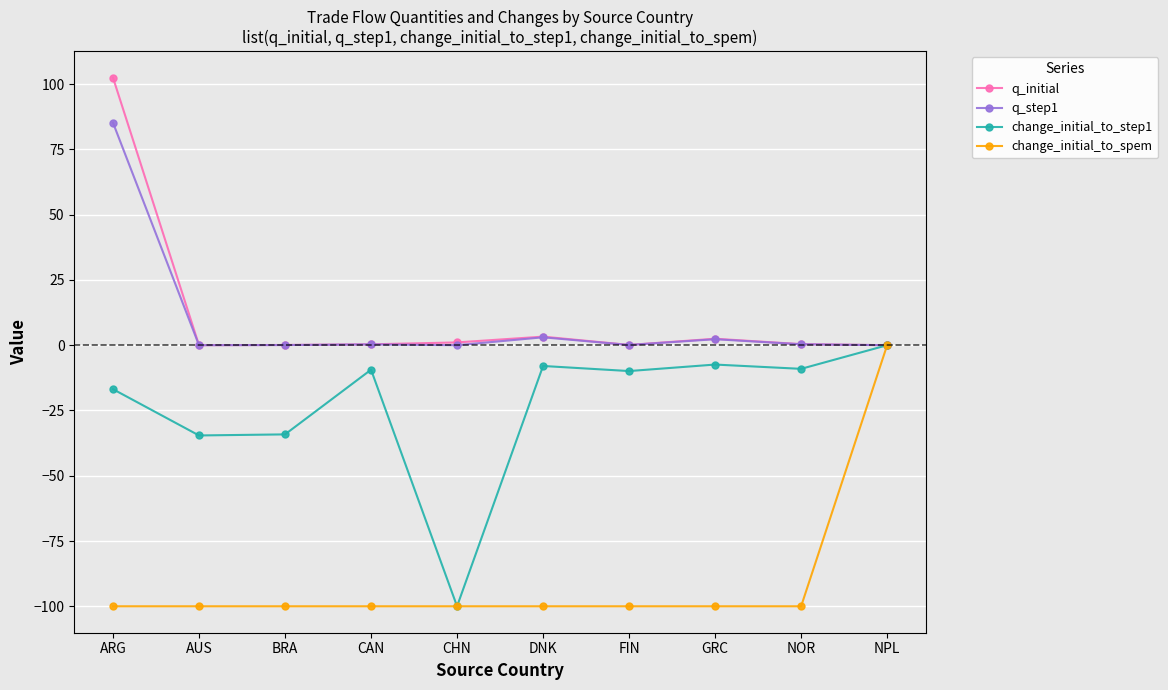

How many categories are shown in the chart?

10